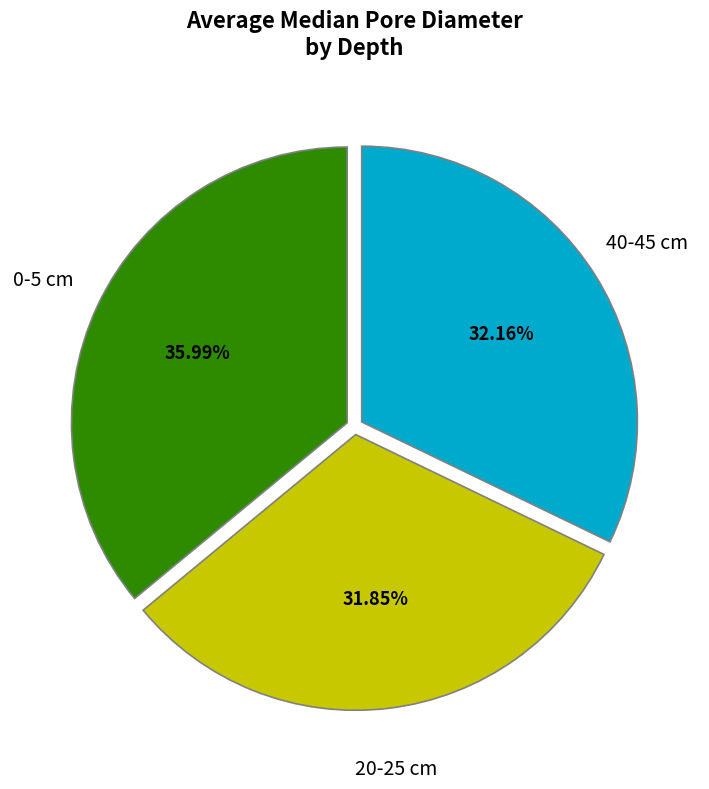

To the nearest percent, what is the combined percentage of 40-45 cm and 0-5 cm?

68%